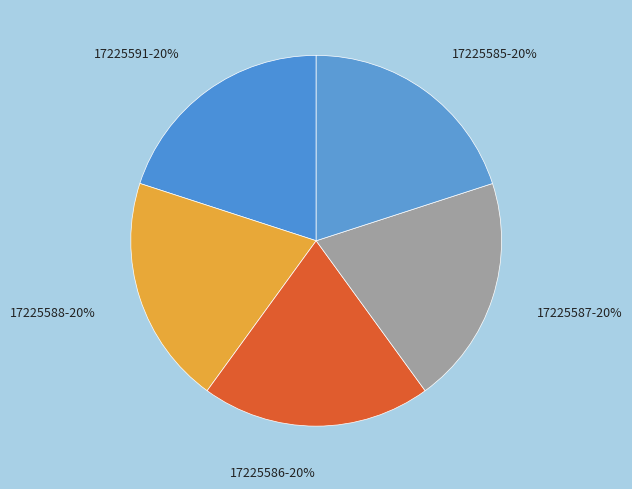

To the nearest percent, what is the combined percentage of 17225586 and 17225585?

40%